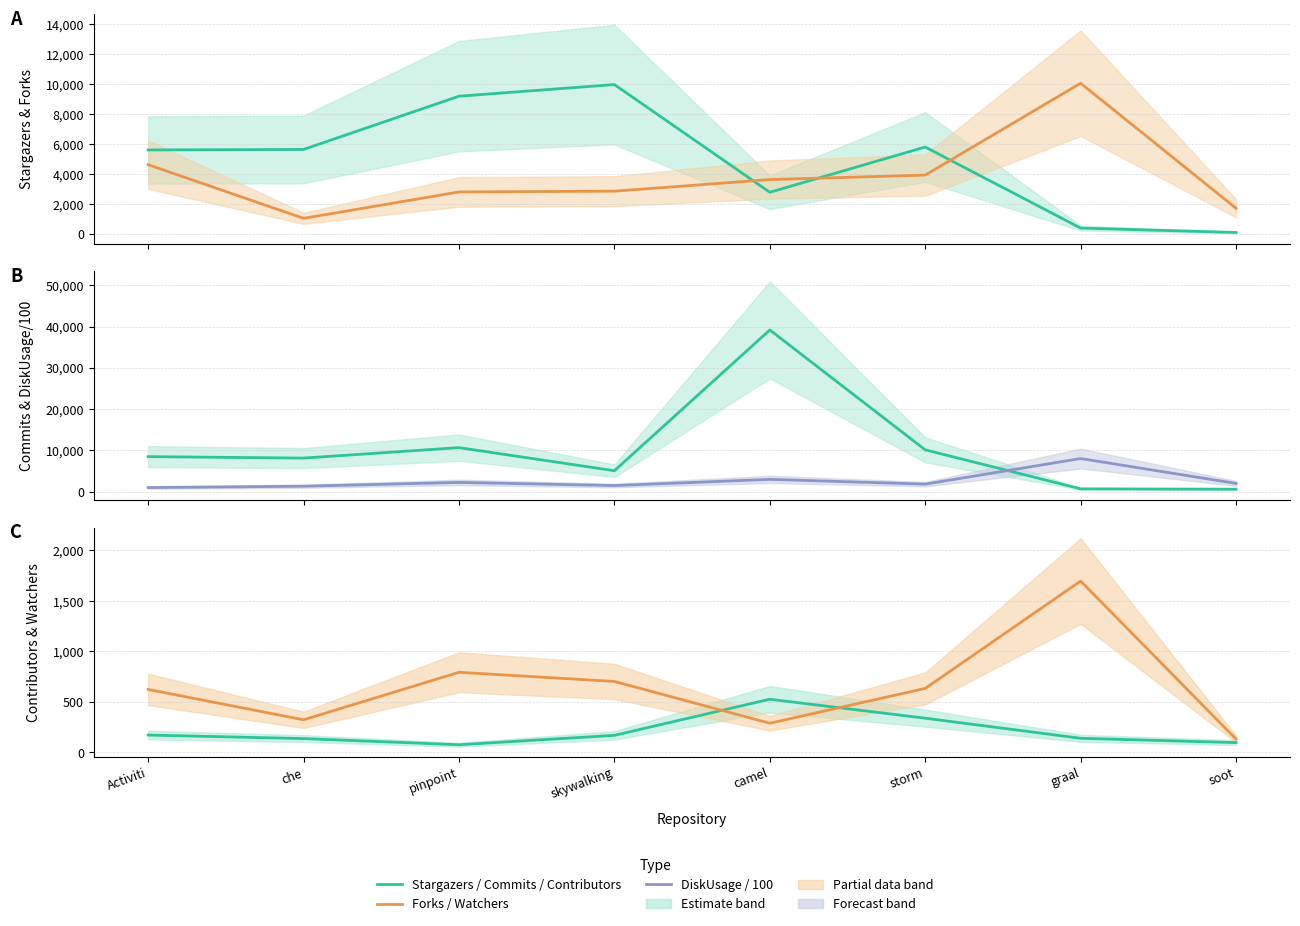

What is the value of the forks point at the 7th from the left?

10070.0